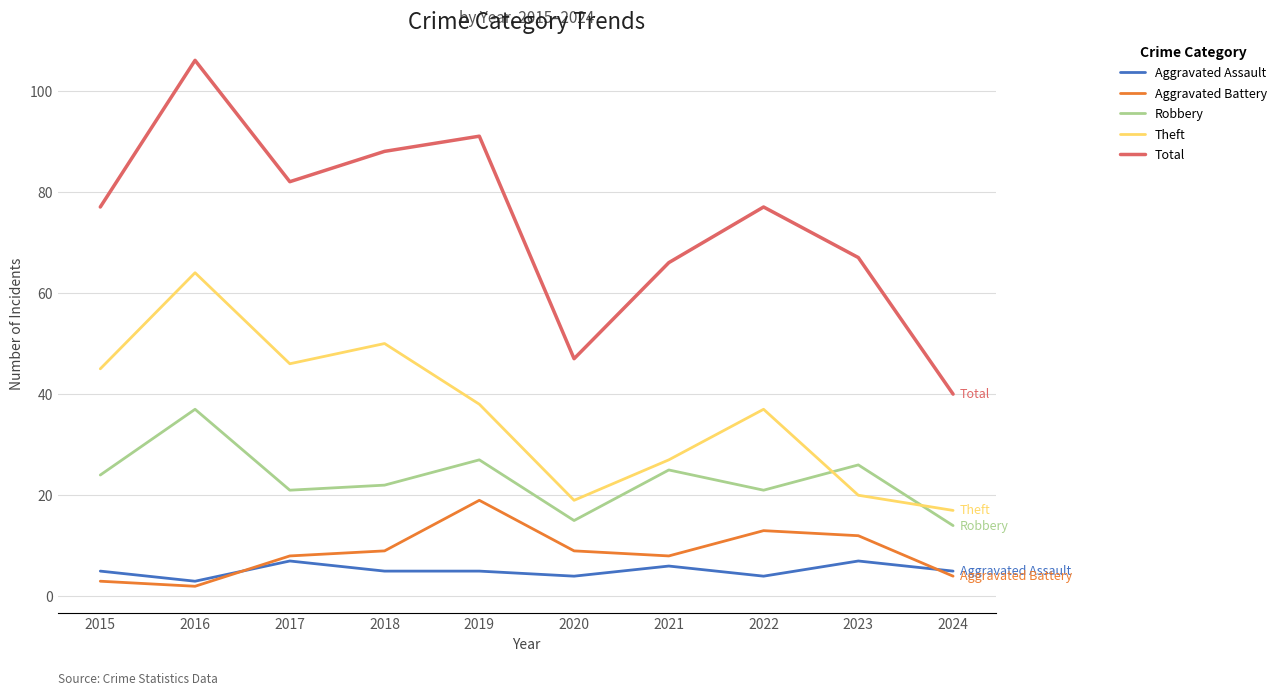

At which category is the sum across all series the highest?

2016